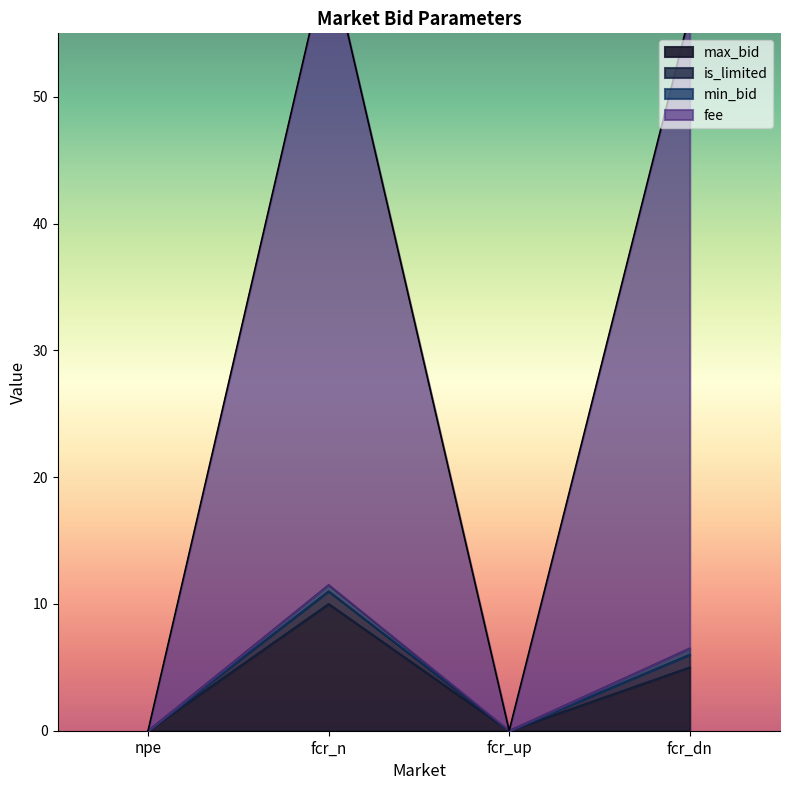

In is_limited, how many points are lower than both neighbors (excluding endpoints)?

1